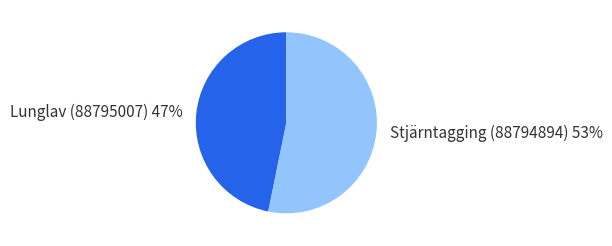

Count the number of slices in the pie.

2